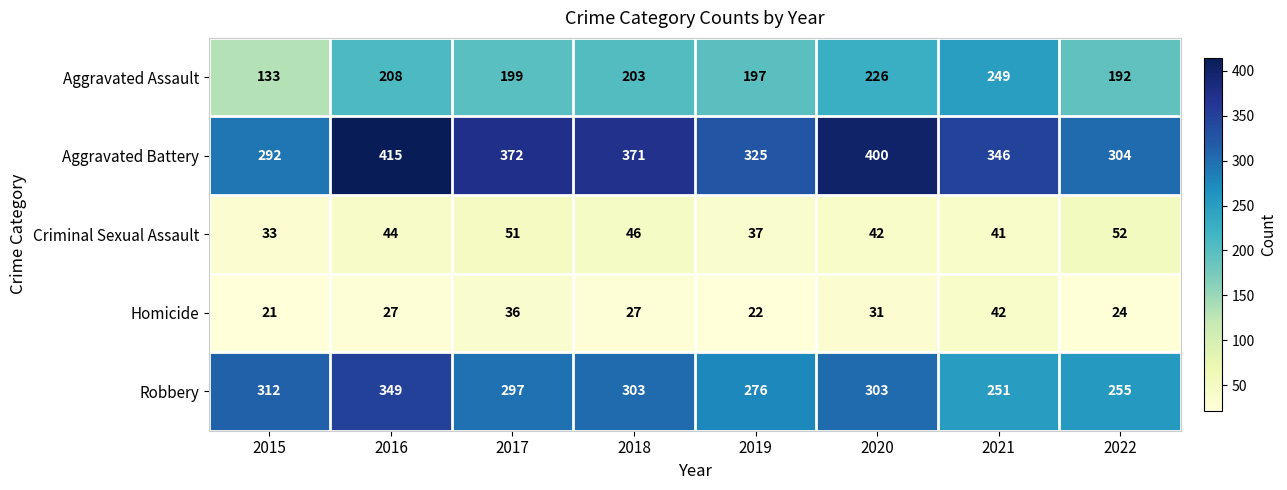

What is the sum of all Aggravated Battery values?

2825